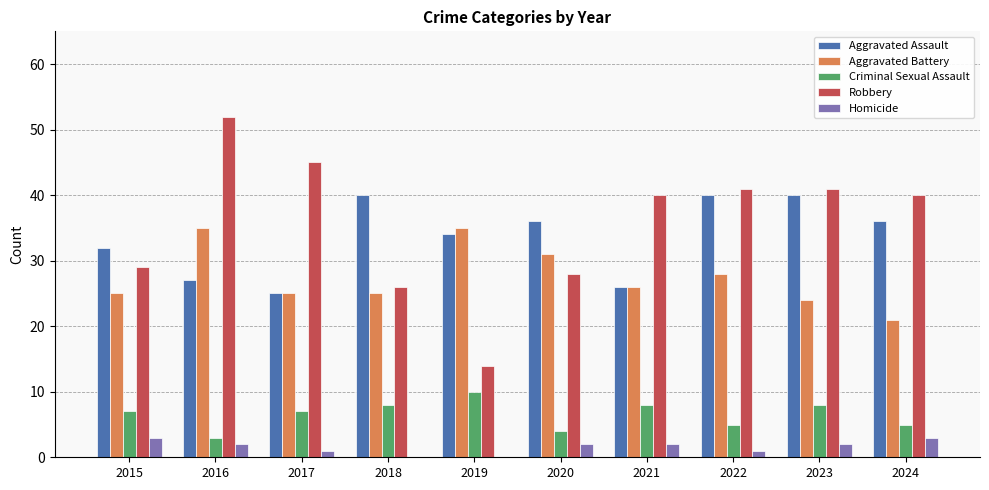

Does the chart contain stacked bars?

No